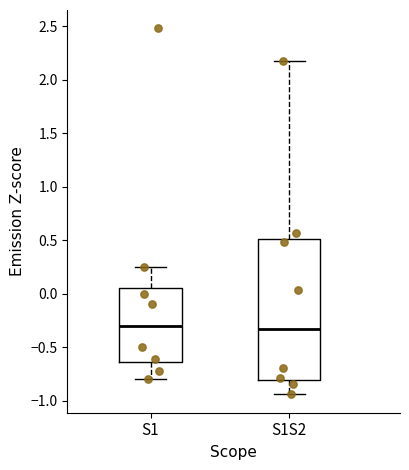

Reading left to right, read every box against the y-axis: the position of its median line, the range the box covers, and the ends of its whiskers. The values are not printed on the chart, so give them approximately, as read against the axis.

S1: median -0.30, box -0.65 to 0.05, whiskers -0.80 to 0.25
S1S2: median -0.35, box -0.80 to 0.50, whiskers -0.95 to 2.20